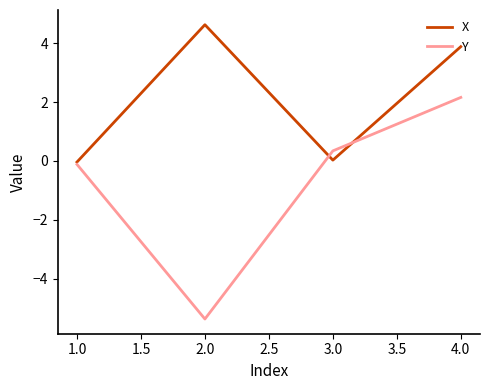

How many values in Y are above zero?

2